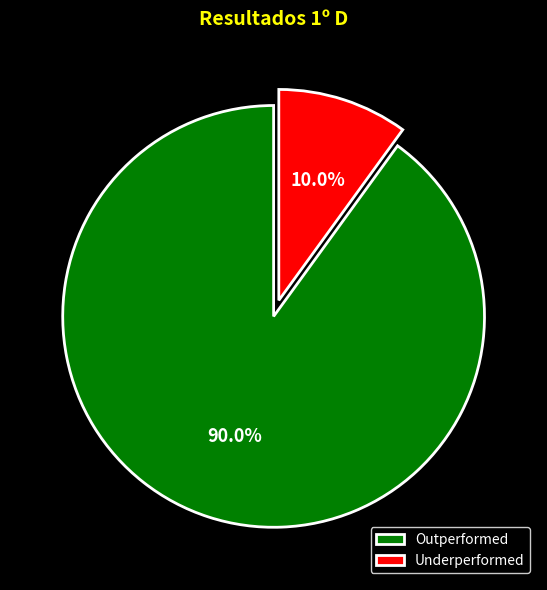

Rank the categories by value from highest to lowest.

Outperformed, Underperformed